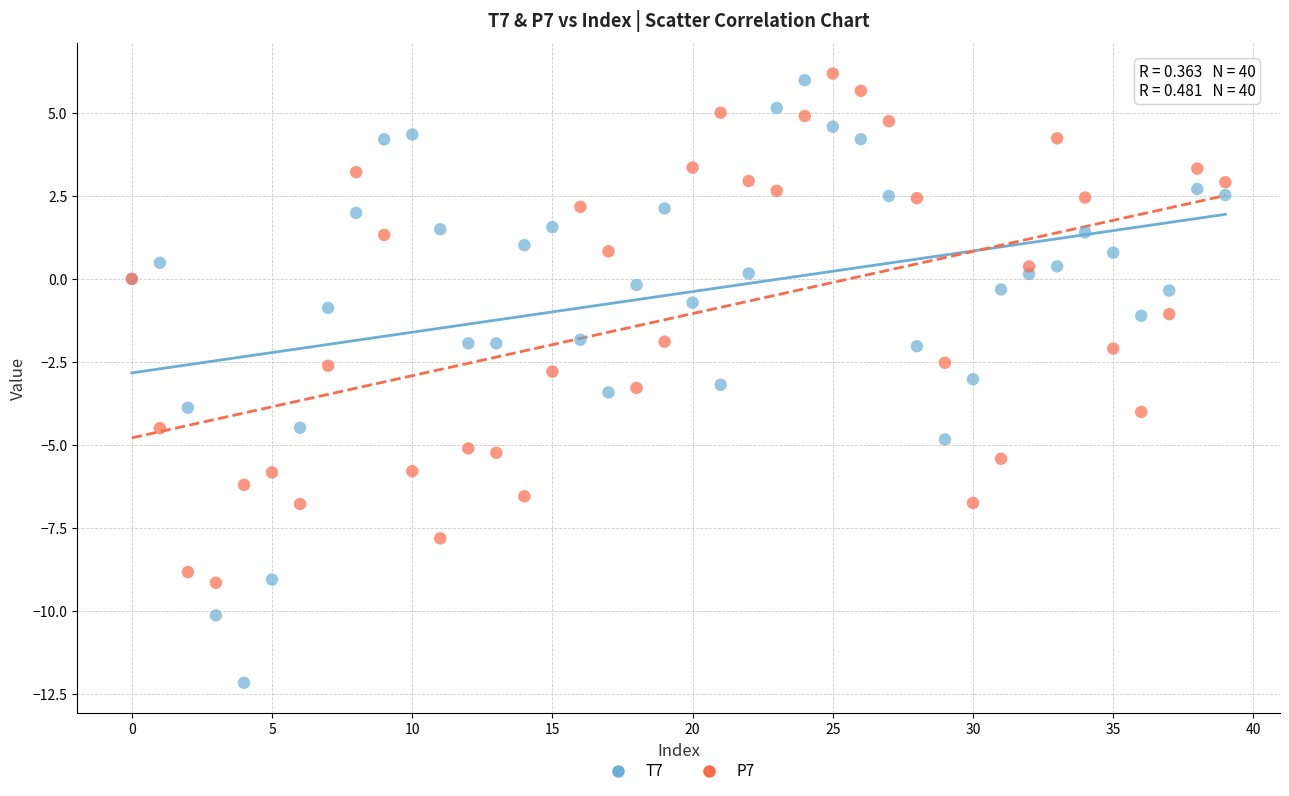

Which series reaches the minimum Y coordinate?

T7